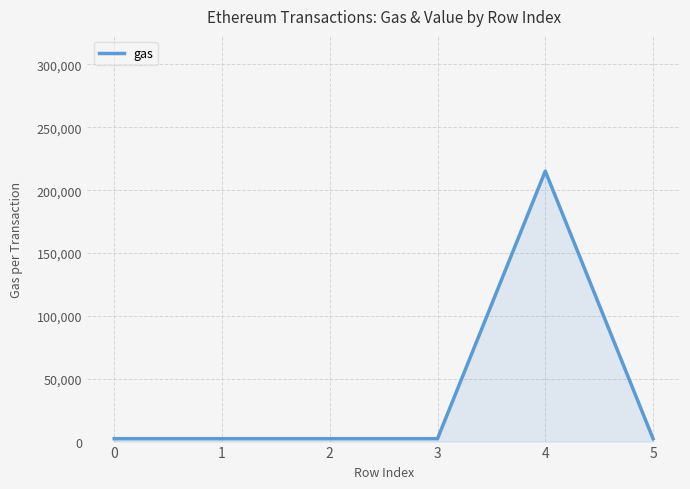

Count the number of values greater than 2300.

1